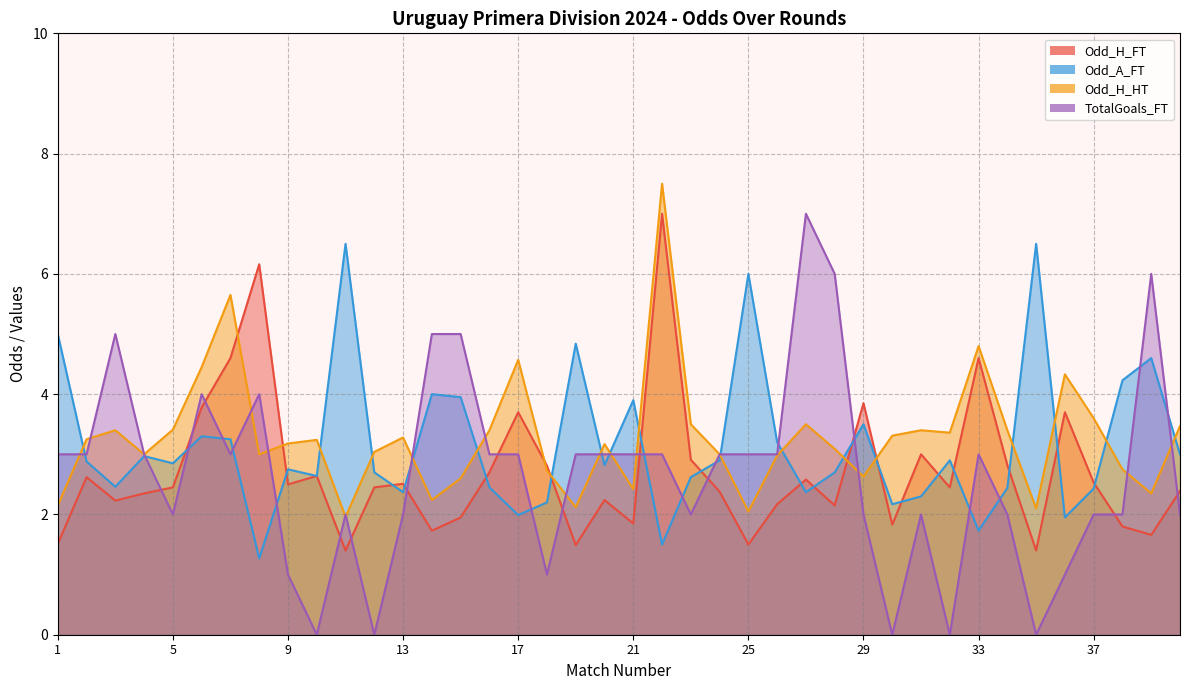

What is the value of the Odd_A_FT point at the 2nd from the left?

2.9